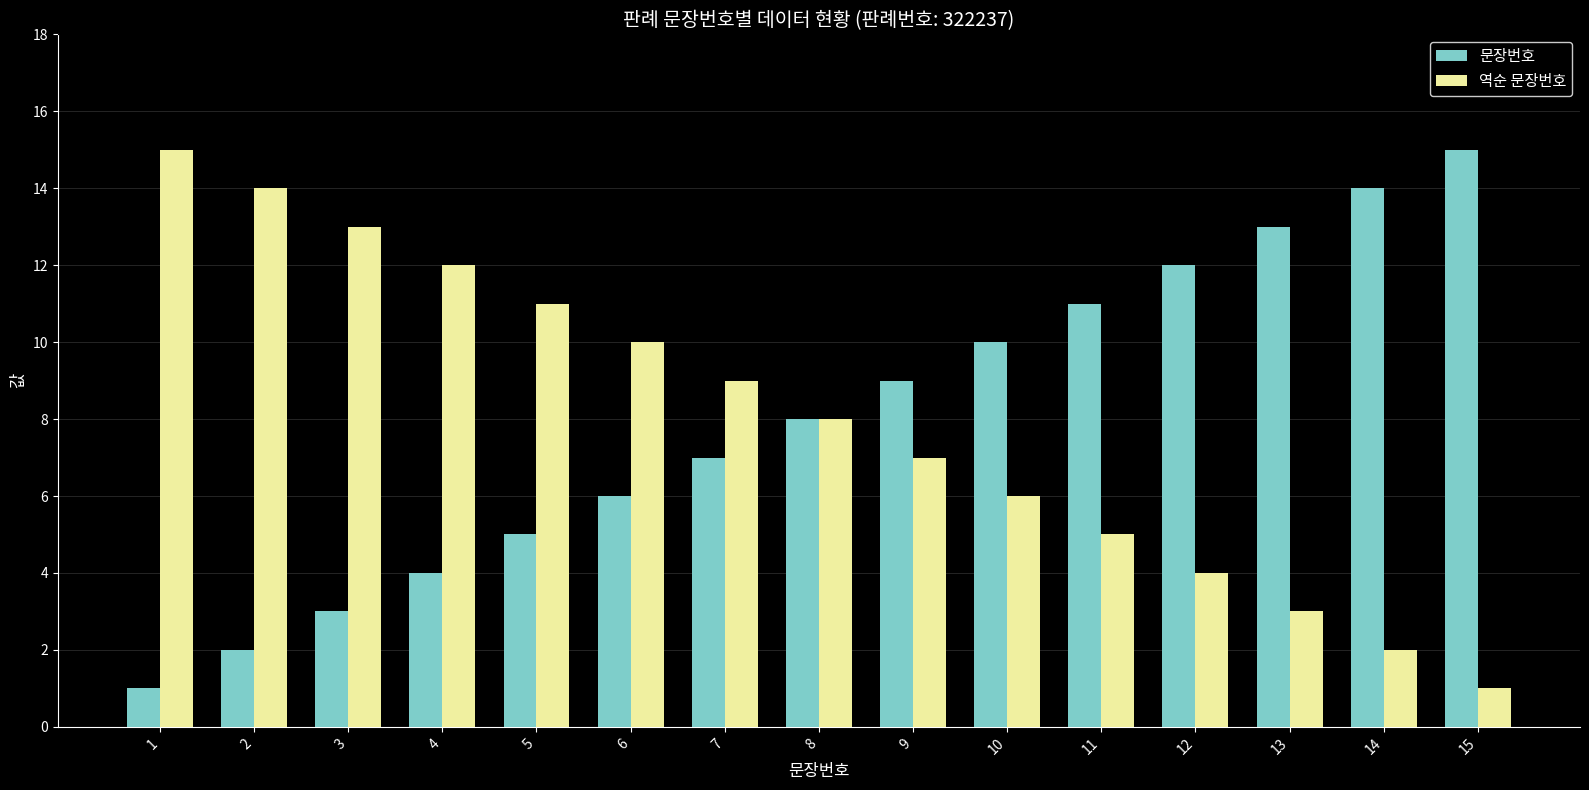

At how many categories does at least one series exceed 7?

15